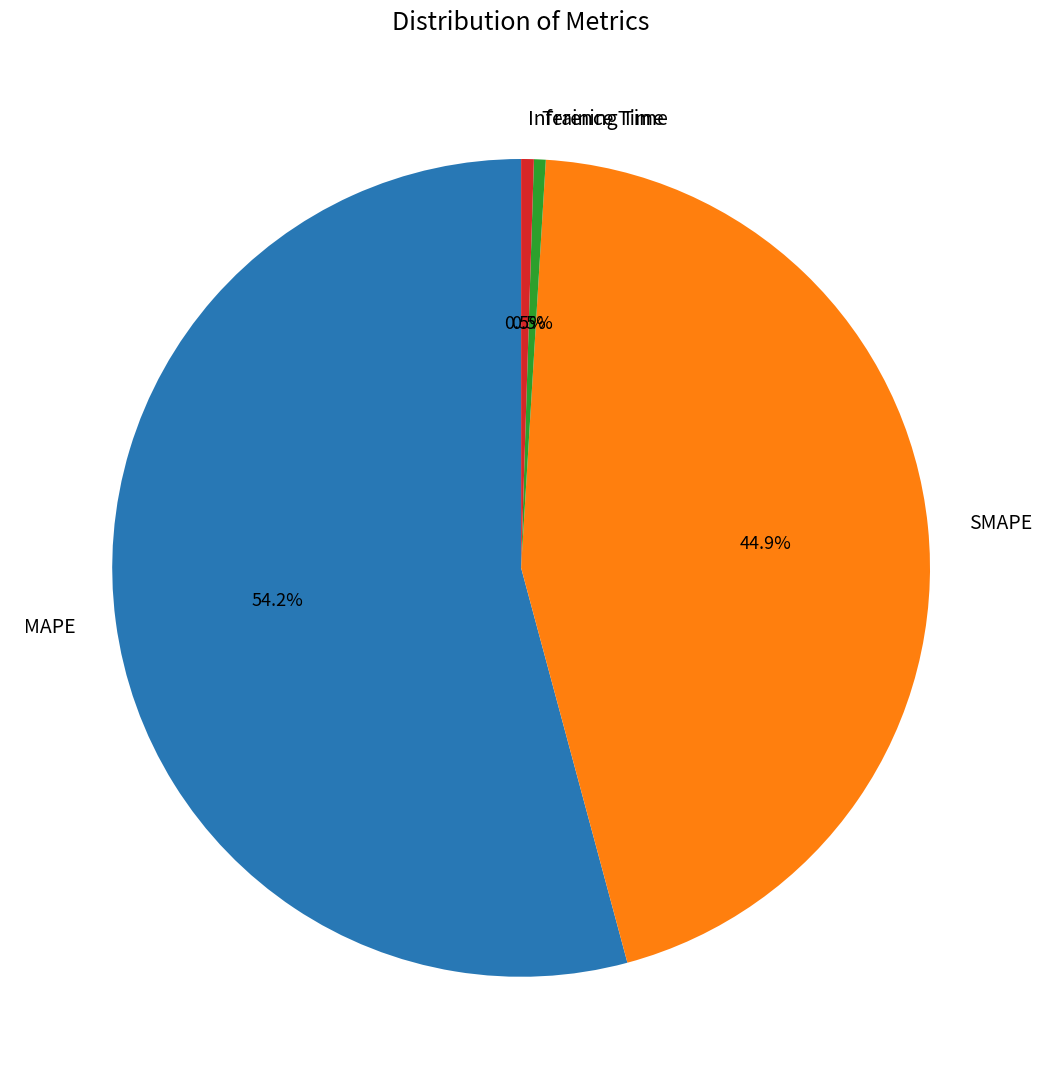

To the nearest percent, what is the difference between the largest and smallest slice percentages?

54%